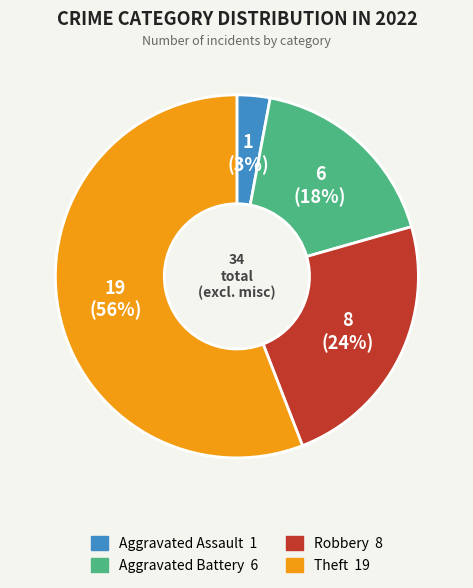

To the nearest percent, what is the difference between the Aggravated Battery and Theft slice percentages?

38%